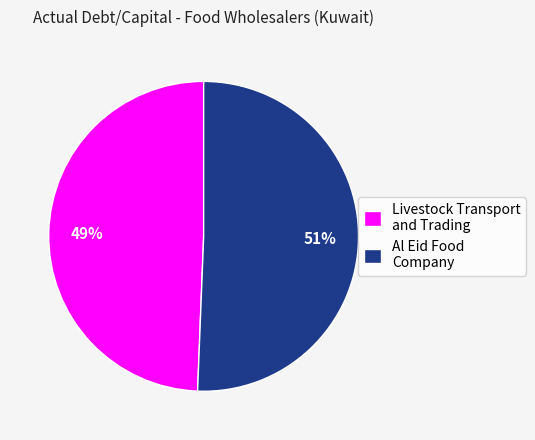

To the nearest percent, what is the combined percentage of Livestock Transport and Trading and Al Eid Food Company?

100%